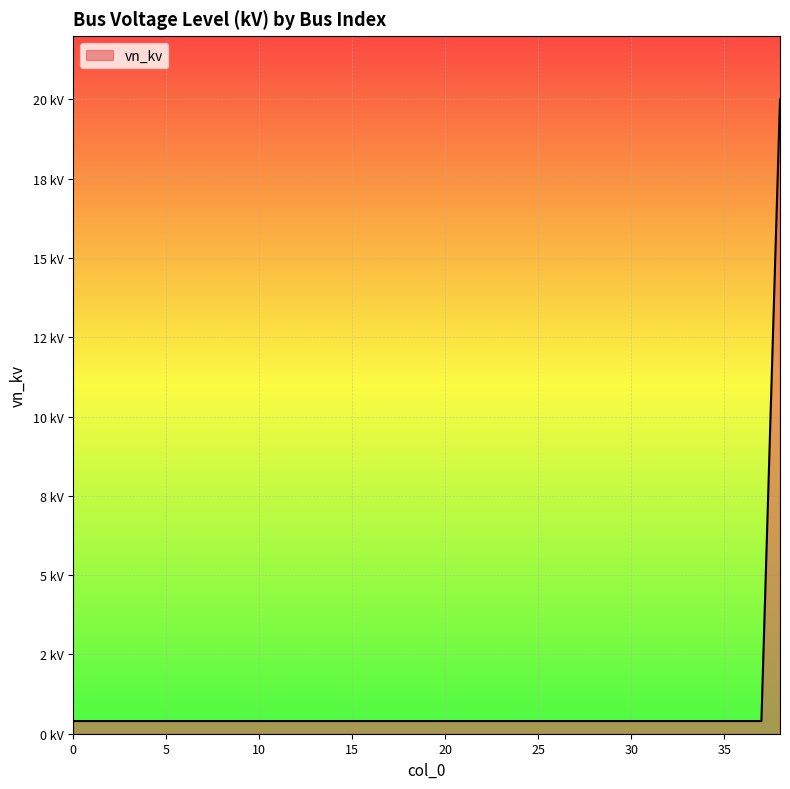

Rank the categories by value from lowest to highest.

0, 1, 2, 3, 4, 5, 6, 7, 8, 9, 10, 11, 12, 13, 14, 15, 16, 17, 18, 19, 20, 21, 22, 23, 24, 25, 26, 27, 28, 29, 30, 31, 32, 33, 34, 35, 36, 37, 38